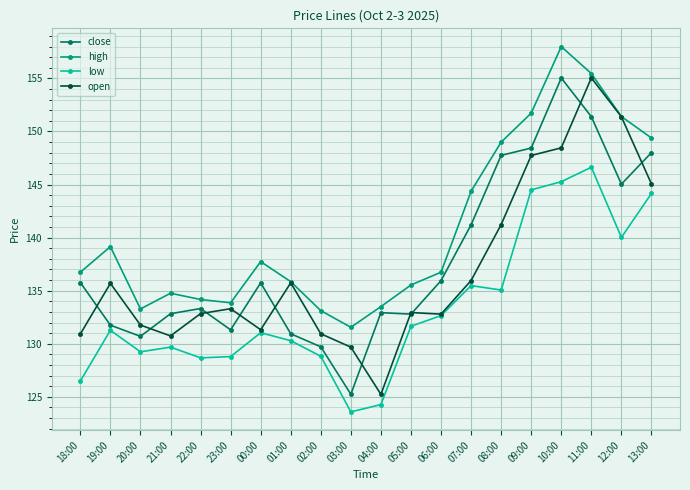

True or false: close has a value of 265.6 at 10:00.

False